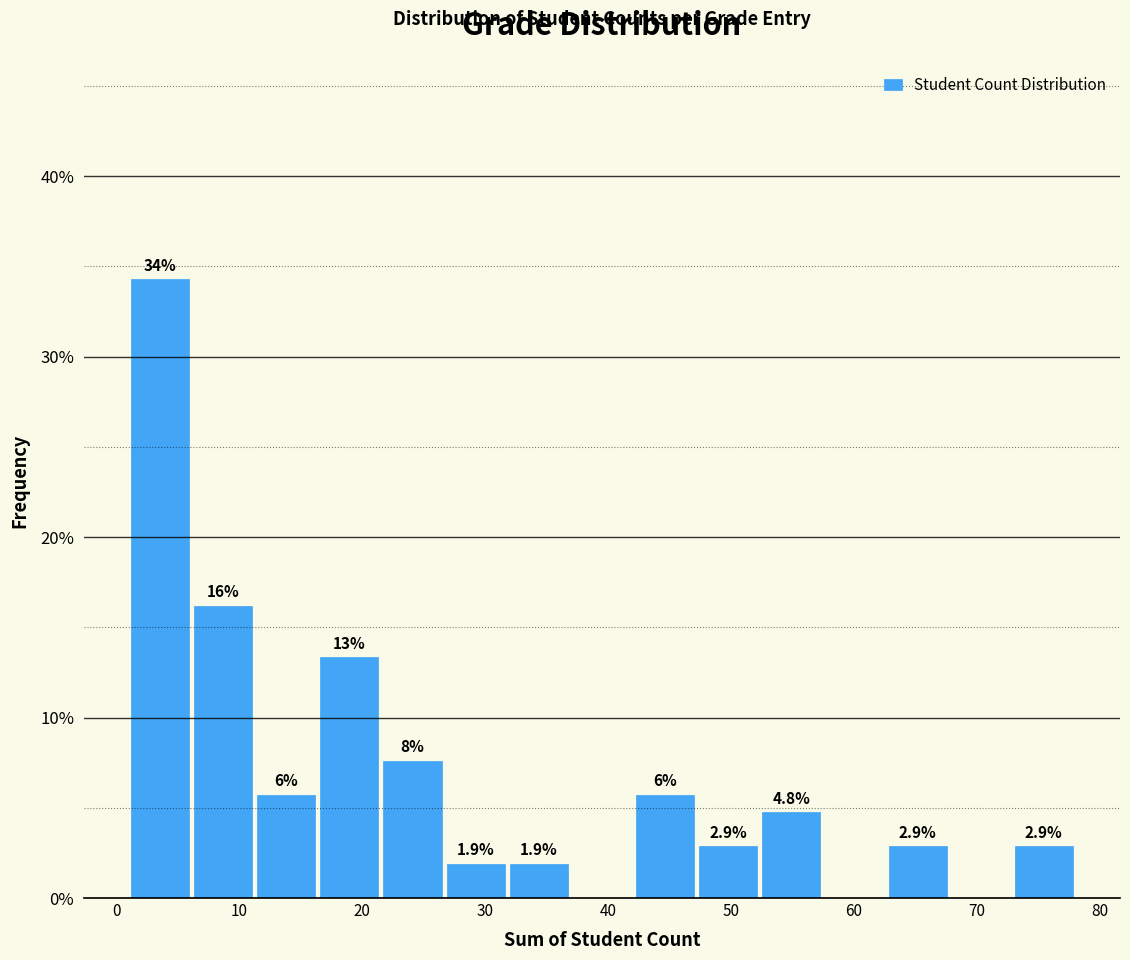

Which range on the x-axis has the tallest bar?

1 to 6